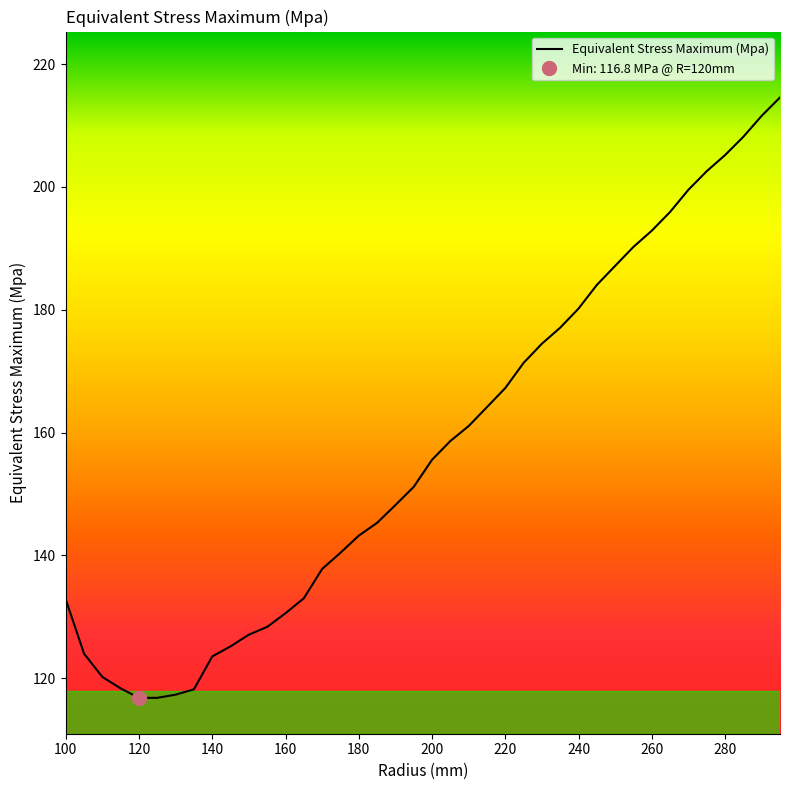

The Equivalent Stress Maximum (Mpa) series shows 335.6 at 260. True or false?

False